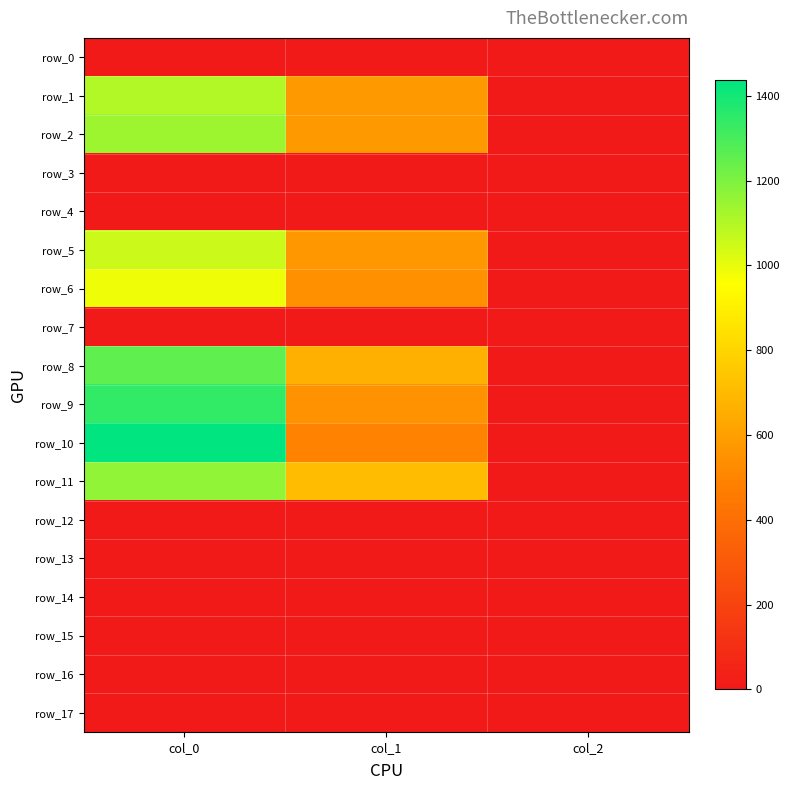

What is the spread (max minus min) of values at col_2?

2.0